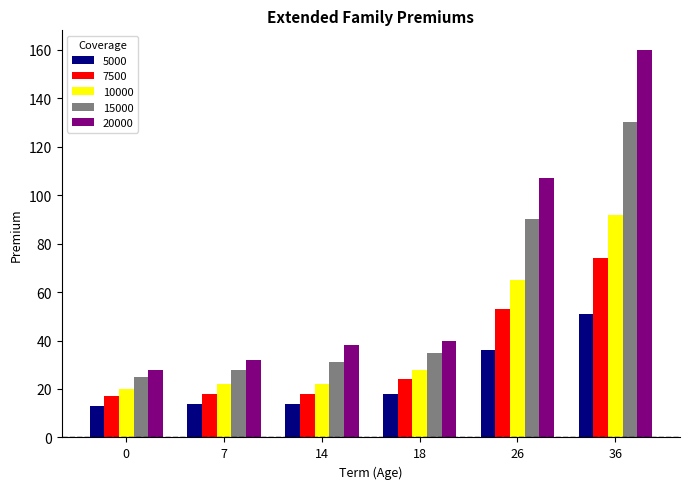

Rank the series by their average value, from highest to lowest.

20000, 15000, 10000, 7500, 5000